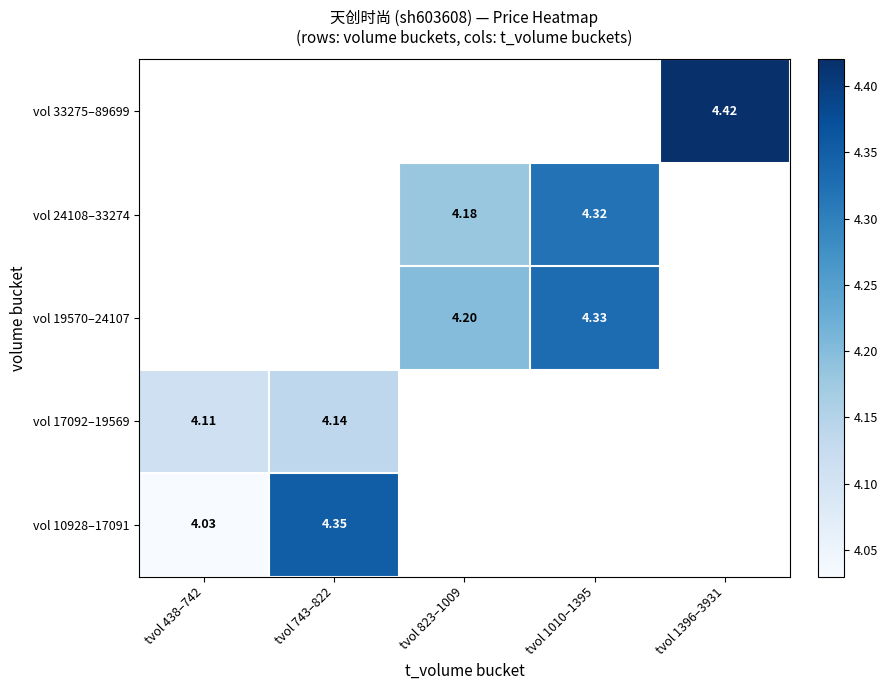

What is the minimum value for vol 17092–19569?

4.1